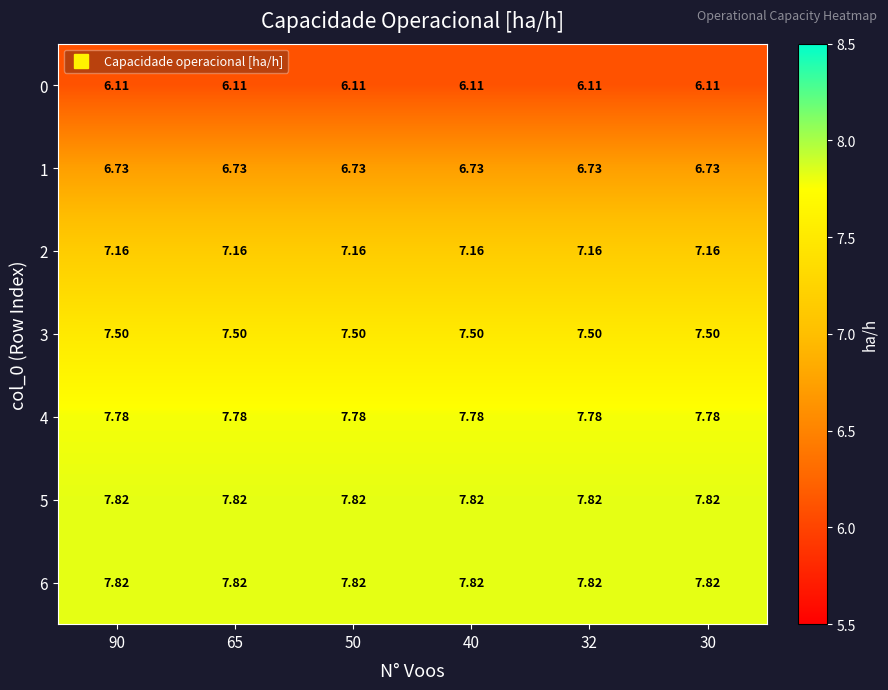

How many series are shown in this chart?

7